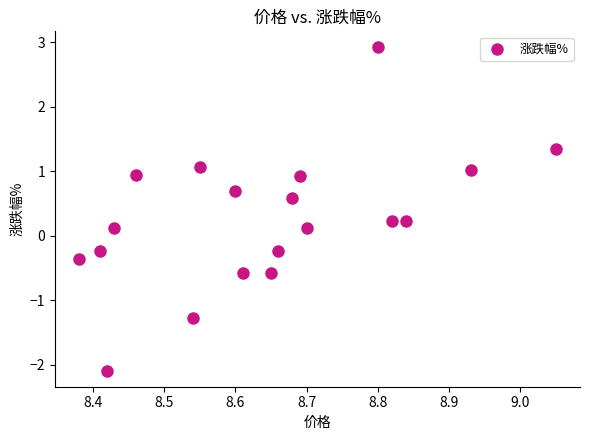

What is the range of Y values (max minus min)?

5.0